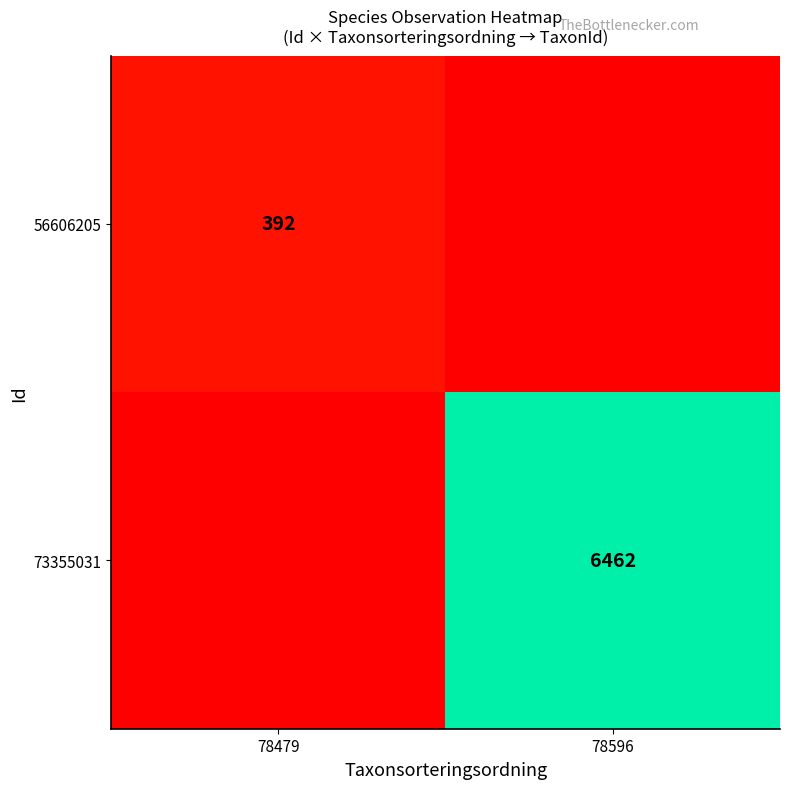

The value of 56606205 at 78479 is 392. True or false?

True